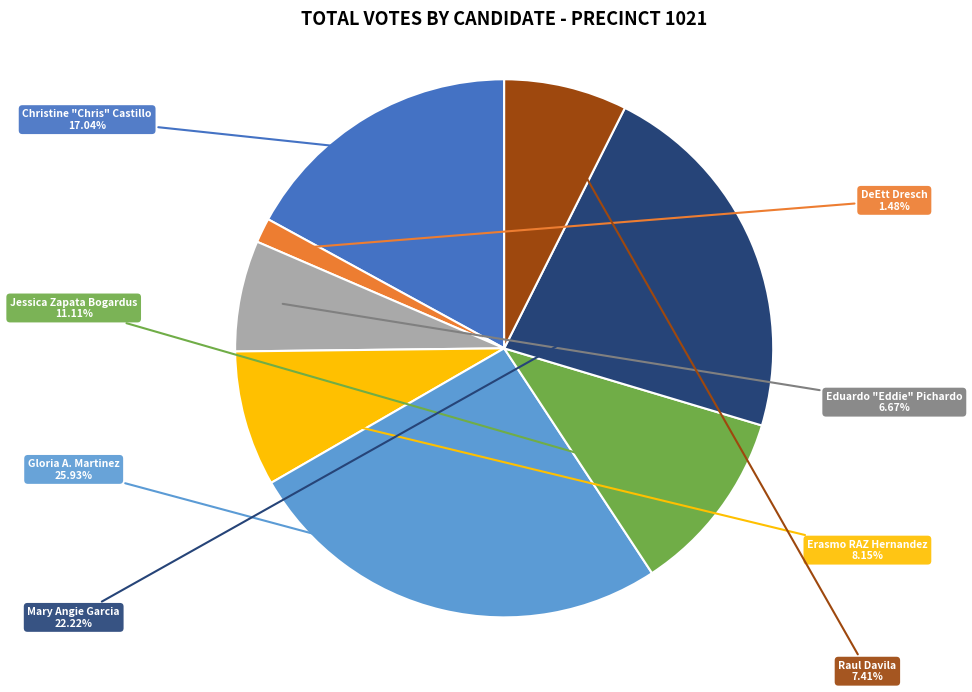

Does any single category account for the majority?

No